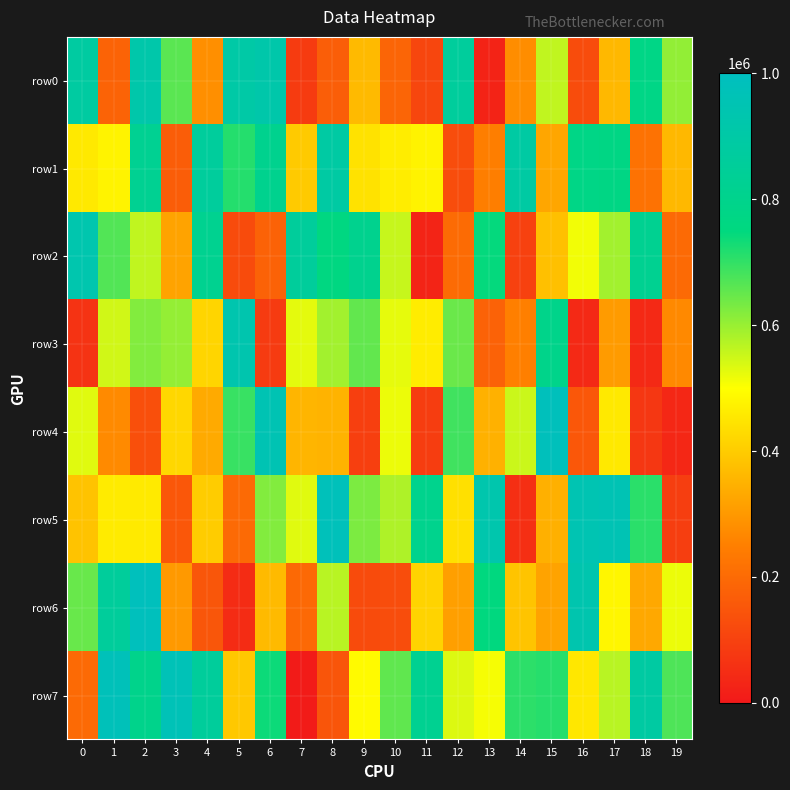

How many distinct data groups are displayed?

8